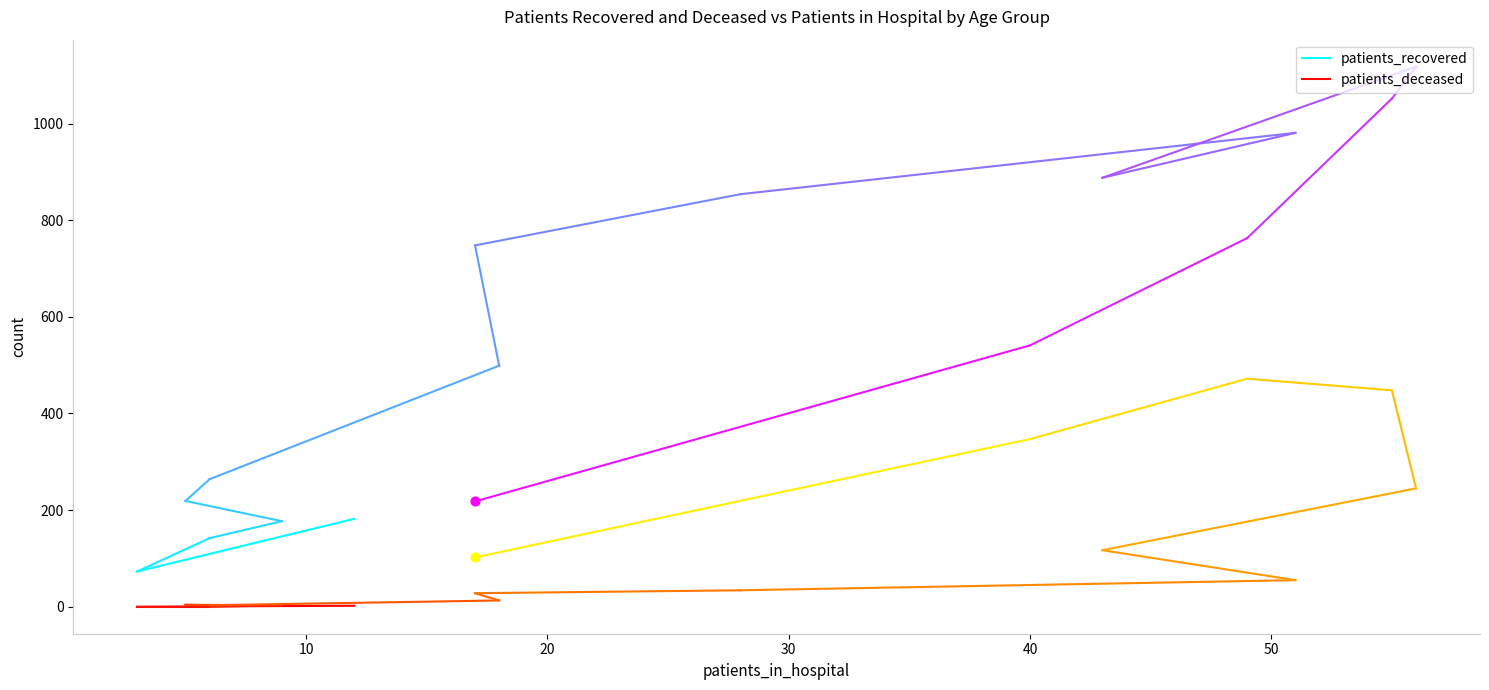

Is the value of patients_recovered at 0 greater than the value of patients_deceased at 0?

Yes